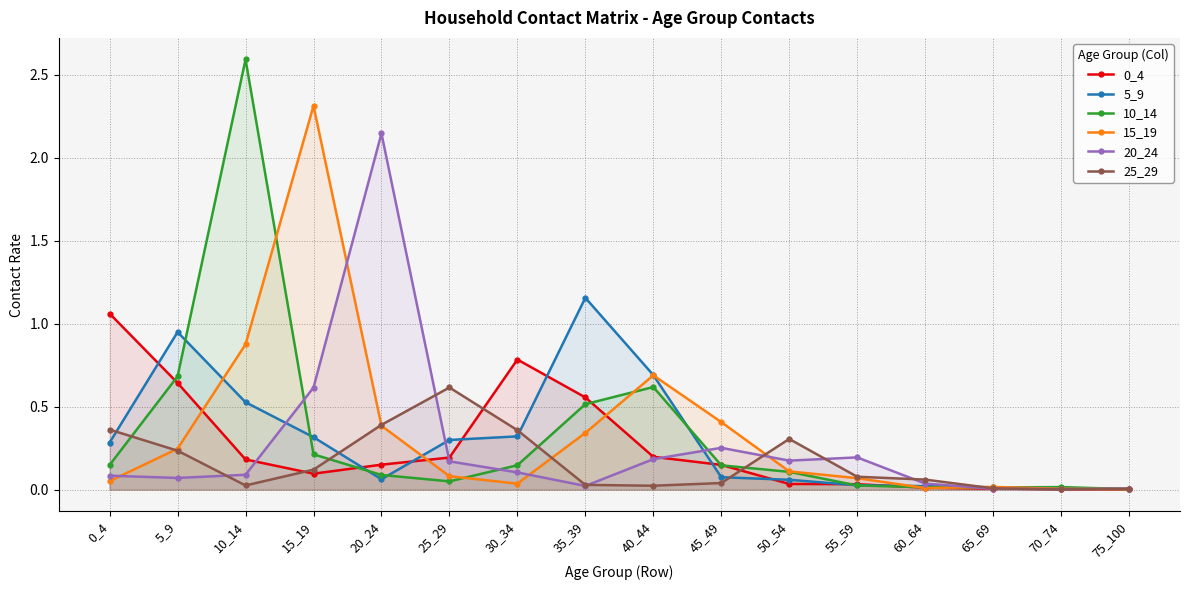

Which series has the largest total across all categories?

15_19